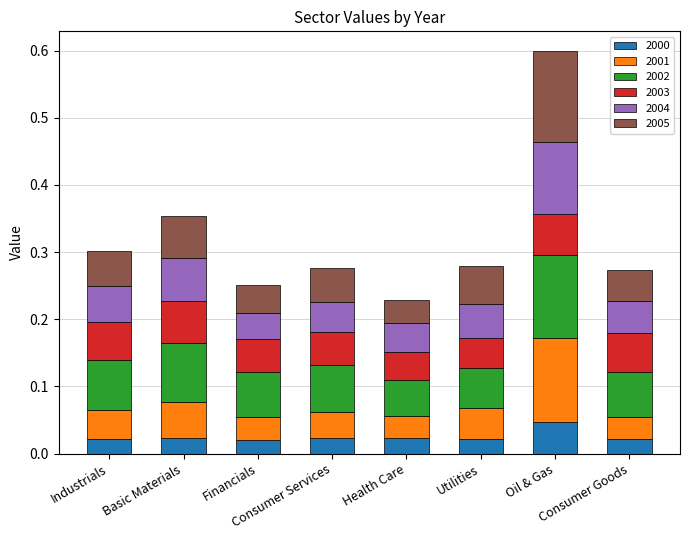

How many 2000 values are between 0 and 1?

8